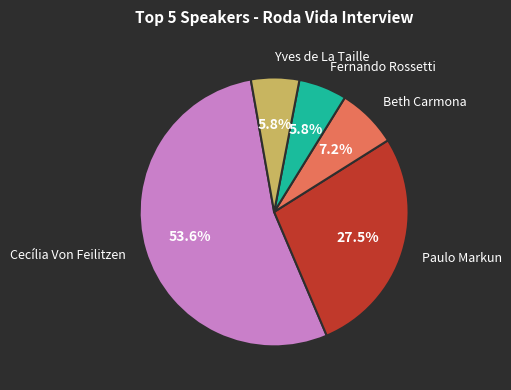

Does any single category account for the majority?

Yes